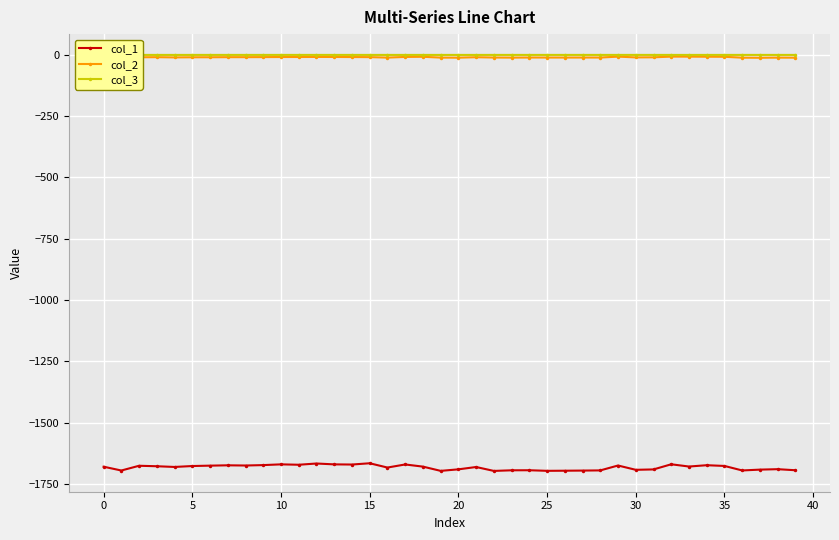

Count the number of data series in this chart.

3